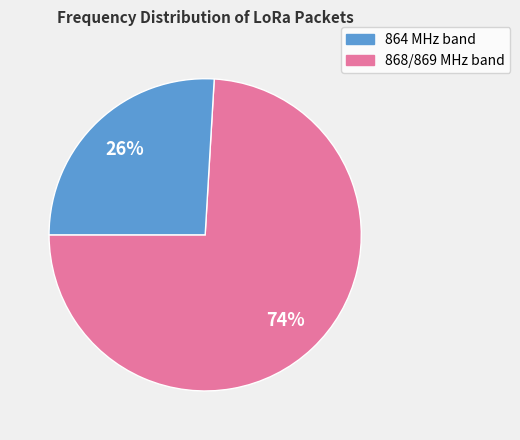

Does any single category account for the majority?

Yes